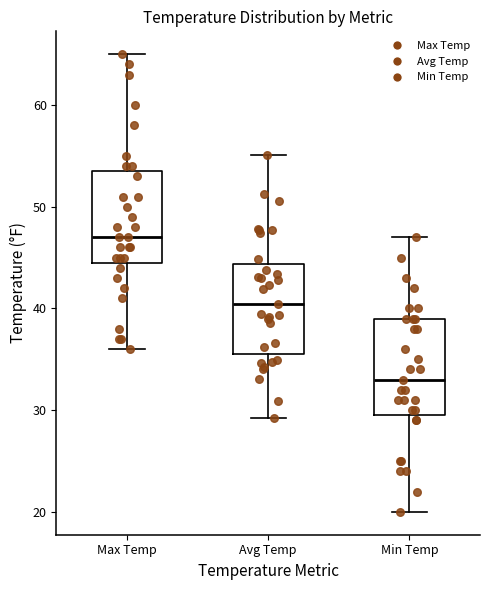

Which box has the highest median line?

Max Temp